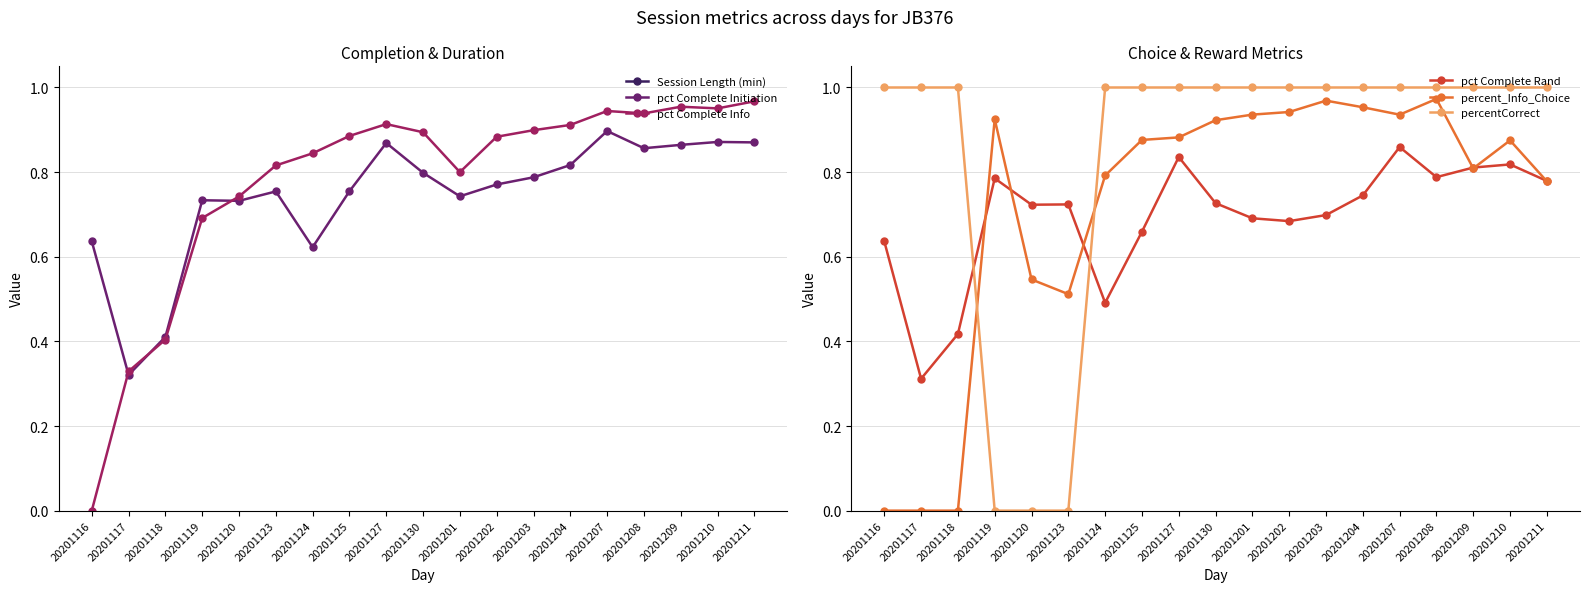

Which category has the highest value across all series?

20201211